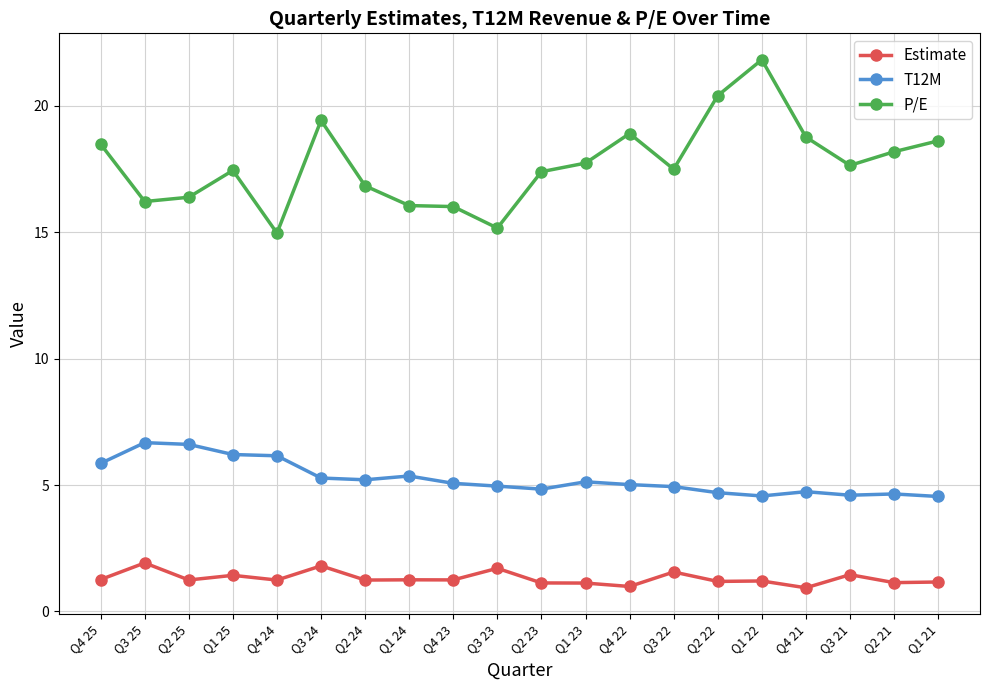

List the series in order of their peak value, lowest first.

Estimate, T12M, P/E